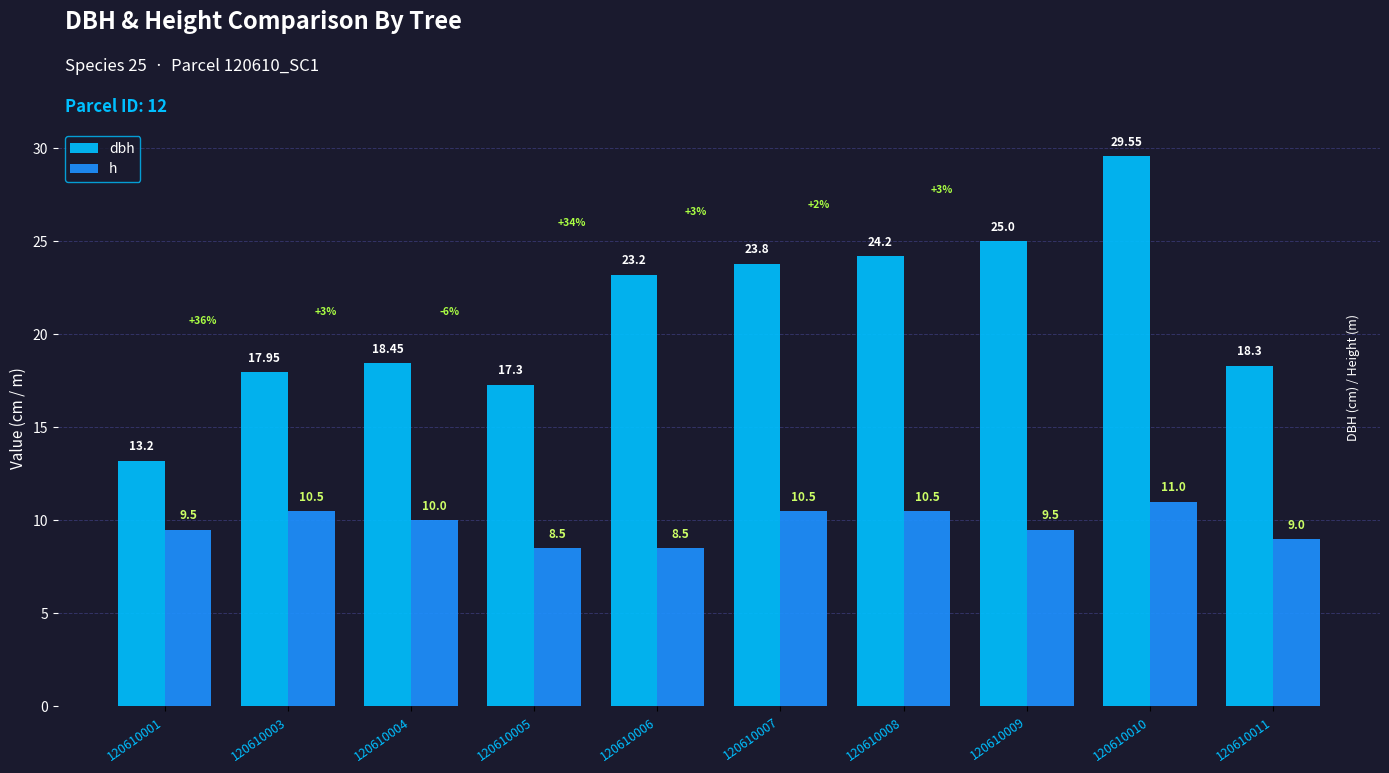

At how many categories does at least one series exceed 10?

10